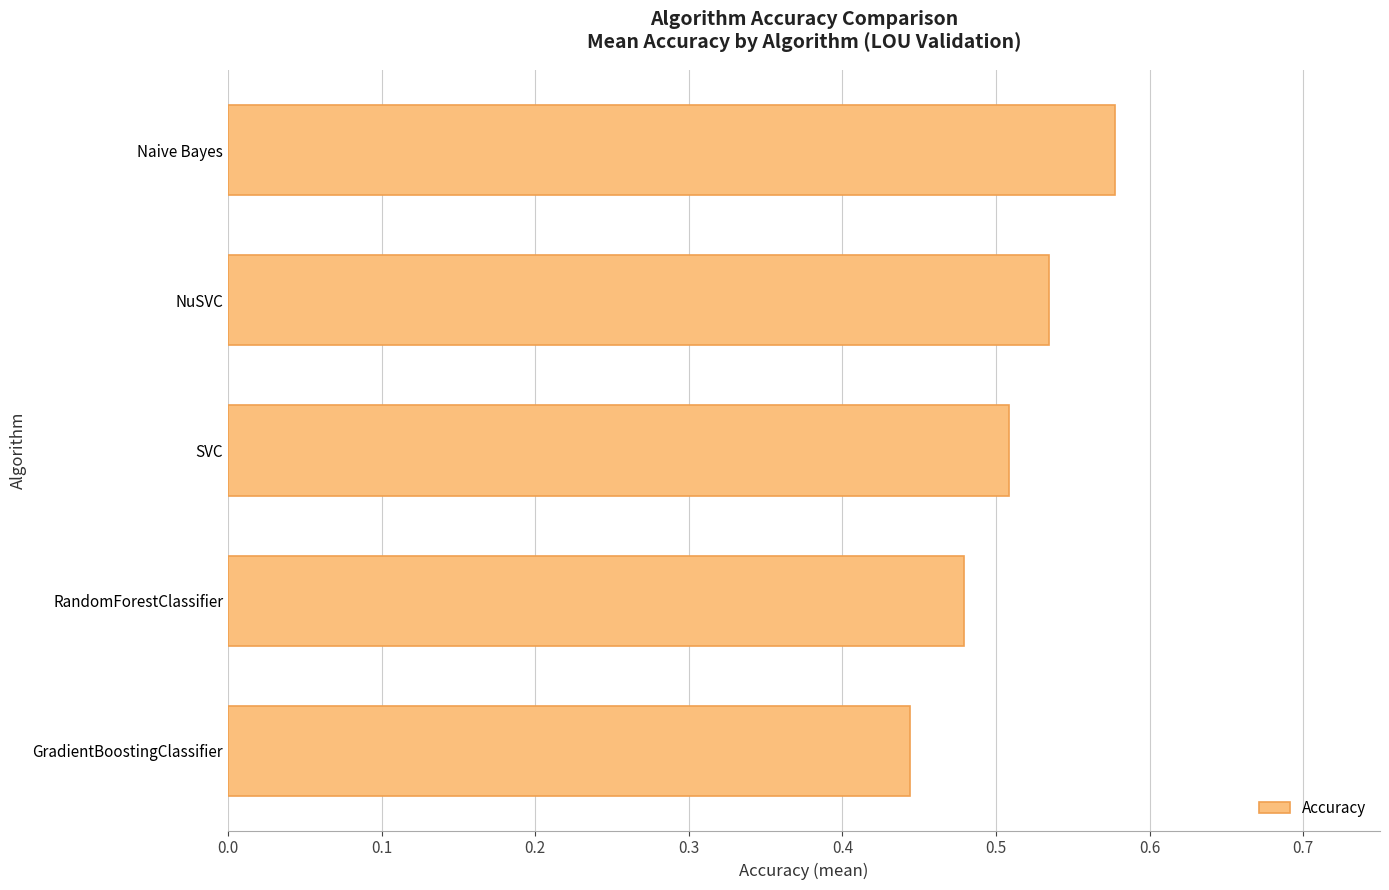

List the labels in order of value, smallest first.

GradientBoostingClassifier, RandomForestClassifier, SVC, NuSVC, Naive Bayes